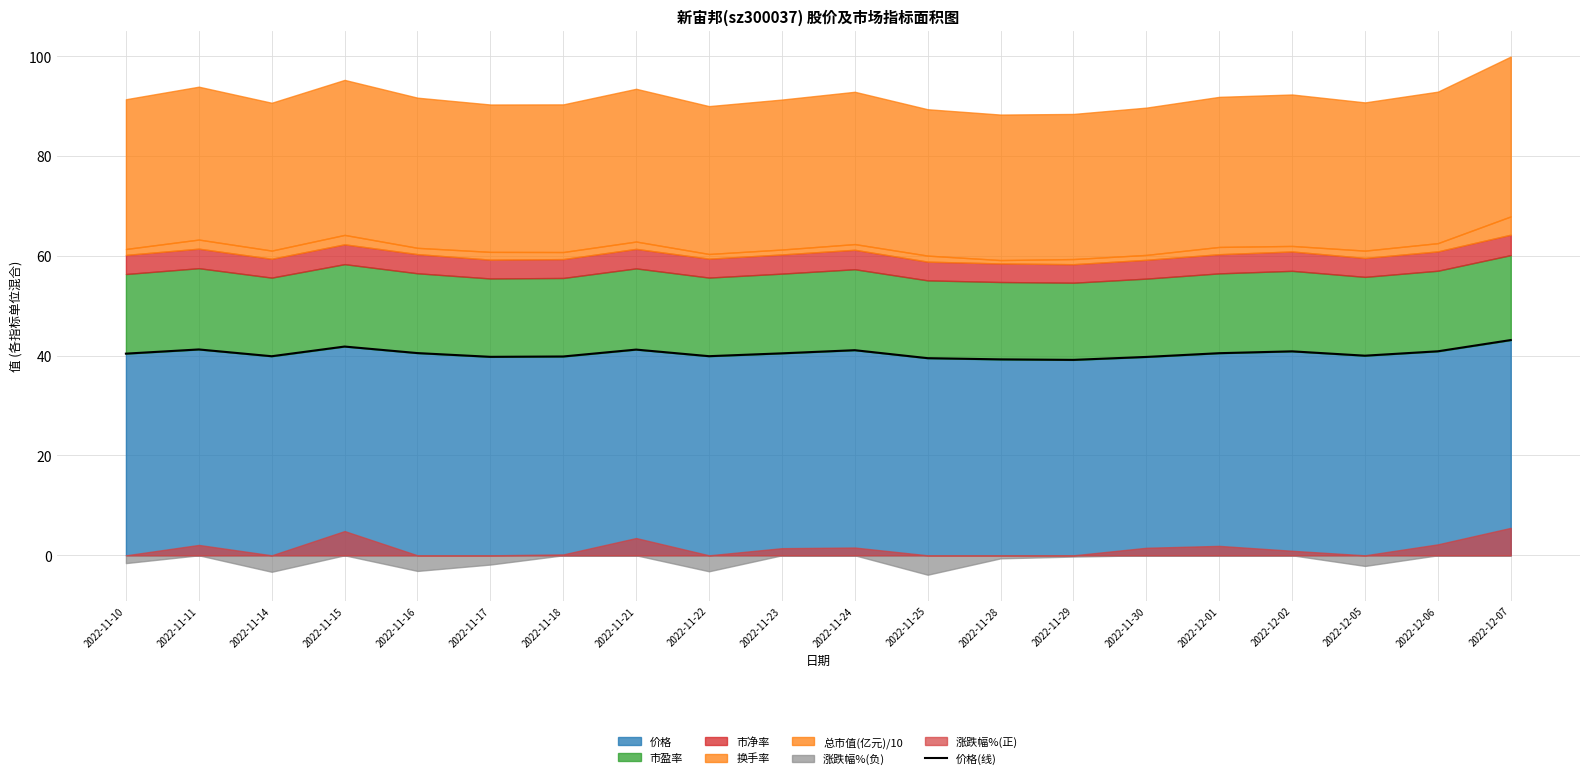

Between 2022-11-16 and 2022-11-23, which is larger?

2022-11-16